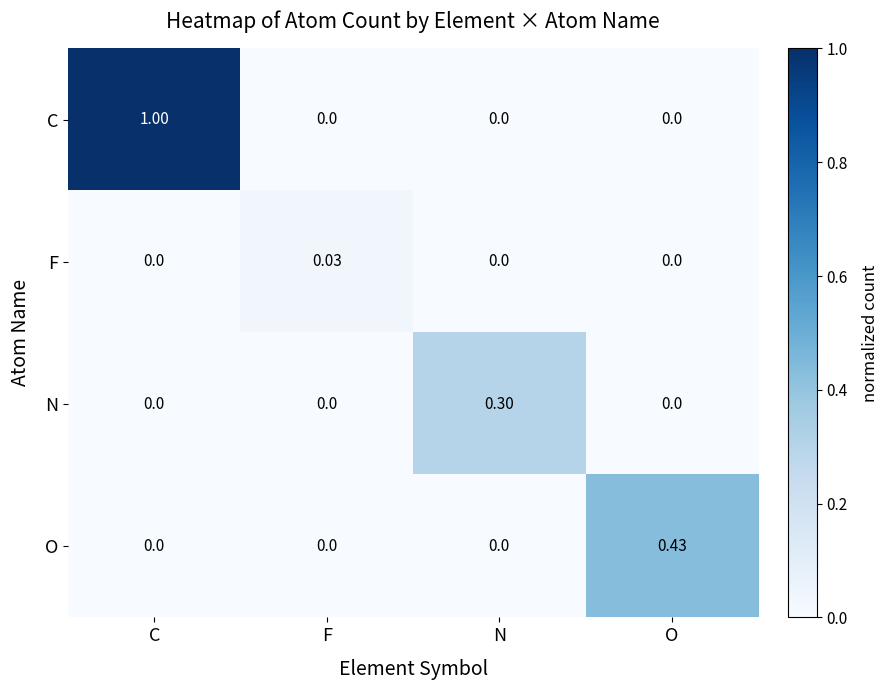

Which category has the highest value in the F series?

F